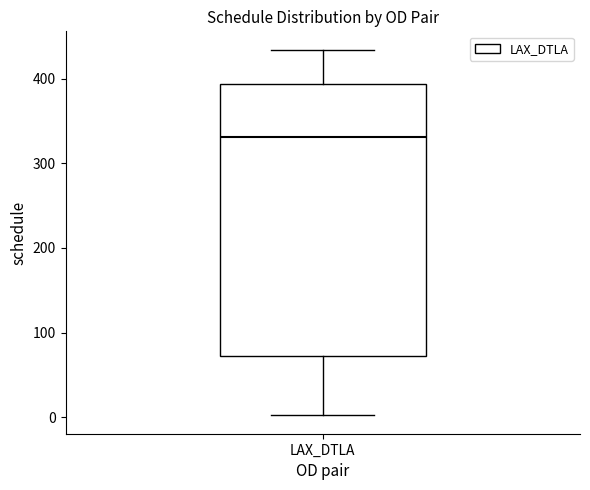

Where is the lower edge of the box for LAX_DTLA on the y-axis? The values are not printed on the chart, so give them approximately, as read against the axis.

70